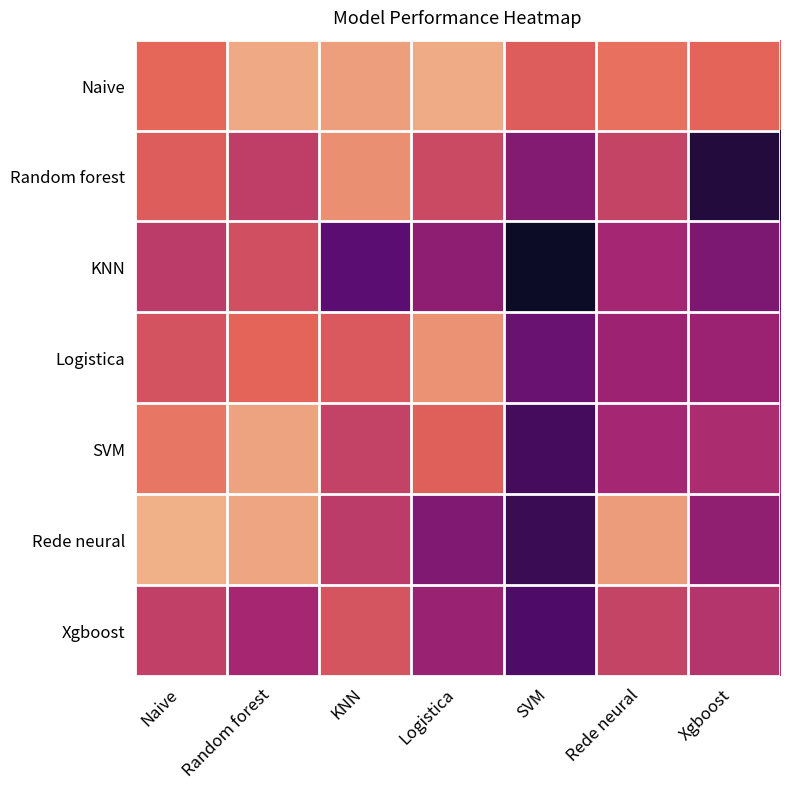

Reading right to left, what are all the values shown in this chart?

Naive: Xgboost=0.5	Rede neural=0.5	SVM=0.5	Logistica=0.5	KNN=0.5	Random forest=0.5	Naive=0.5
Random forest: Xgboost=0.1	Rede neural=0.4	SVM=0.3	Logistica=0.4	KNN=0.5	Random forest=0.4	Naive=0.4
KNN: Xgboost=0.3	Rede neural=0.3	SVM=0.1	Logistica=0.3	KNN=0.2	Random forest=0.4	Naive=0.4
Logistica: Xgboost=0.3	Rede neural=0.3	SVM=0.2	Logistica=0.5	KNN=0.4	Random forest=0.5	Naive=0.4
SVM: Xgboost=0.3	Rede neural=0.3	SVM=0.2	Logistica=0.5	KNN=0.4	Random forest=0.5	Naive=0.5
Rede neural: Xgboost=0.3	Rede neural=0.5	SVM=0.1	Logistica=0.3	KNN=0.4	Random forest=0.5	Naive=0.5
Xgboost: Xgboost=0.4	Rede neural=0.4	SVM=0.2	Logistica=0.3	KNN=0.4	Random forest=0.3	Naive=0.4